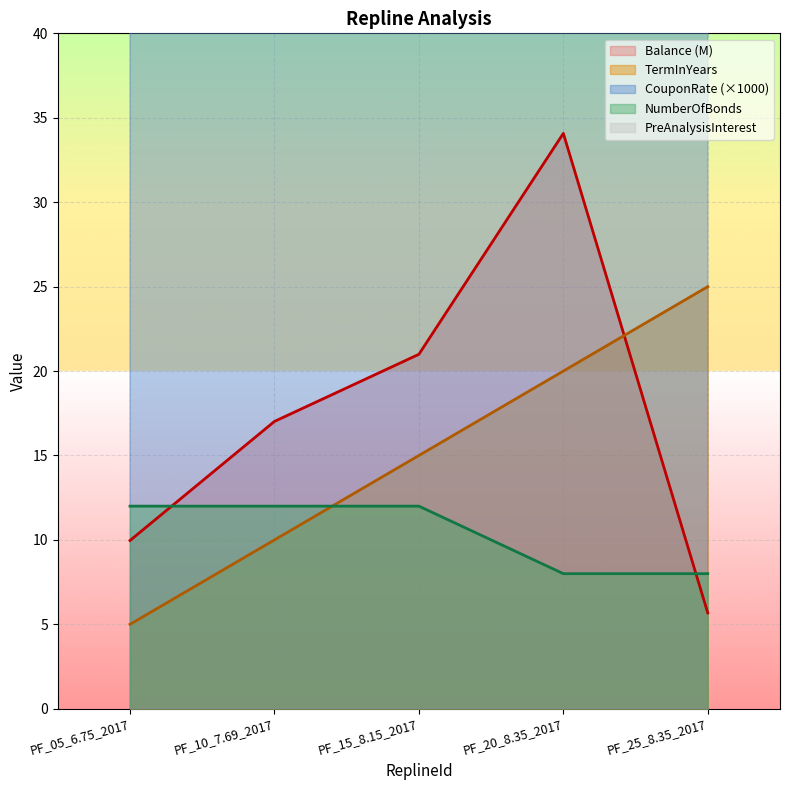

What is the label of the 1st point from the right?

PF_25_8.35_2017